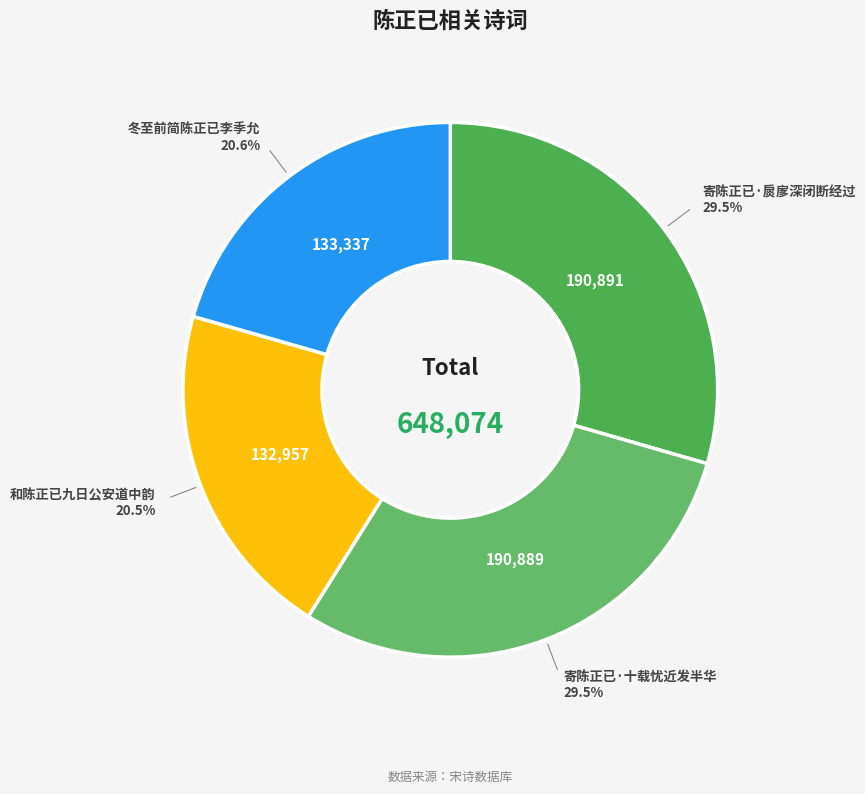

Count the number of slices in the pie.

4